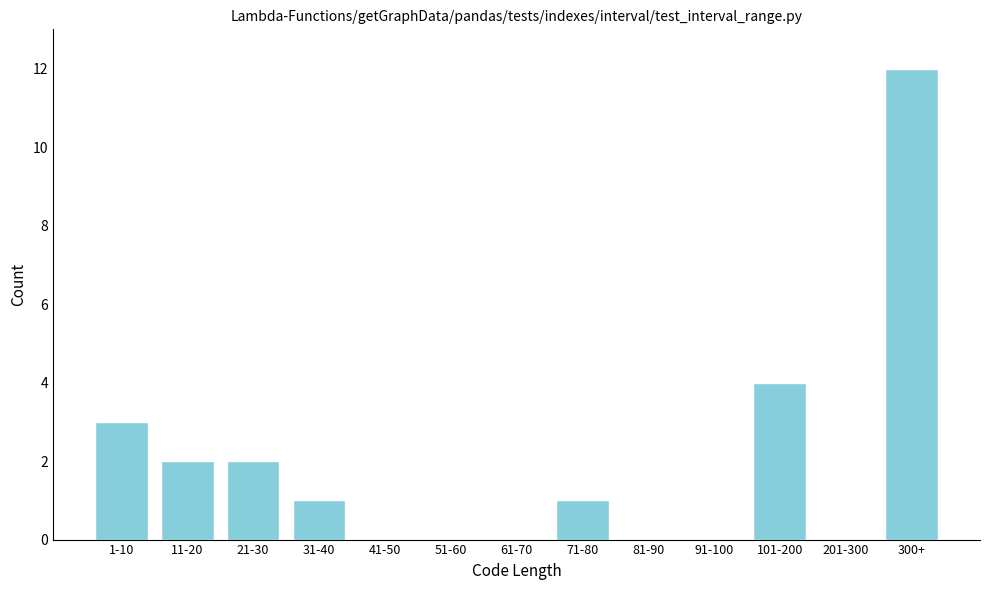

Reading left to right, list all the values displayed in this chart.

1-10=3	11-20=2	21-30=2	31-40=1	41-50=0	51-60=0	61-70=0	71-80=1	81-90=0	91-100=0	101-200=4	201-300=0	300+=12